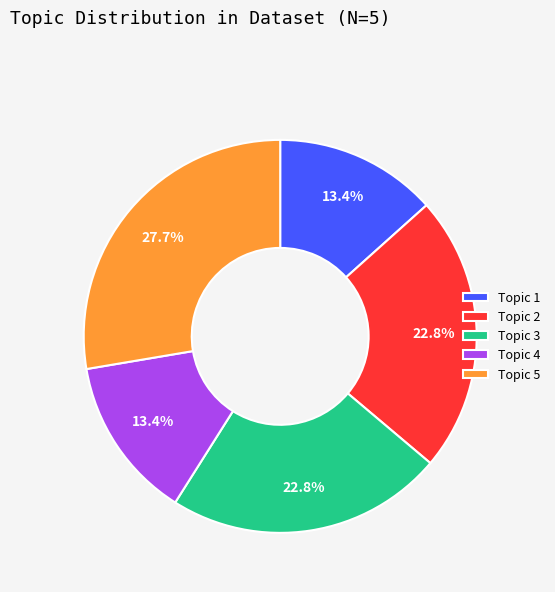

Between Topic 2 and Topic 4, which is larger?

Topic 2